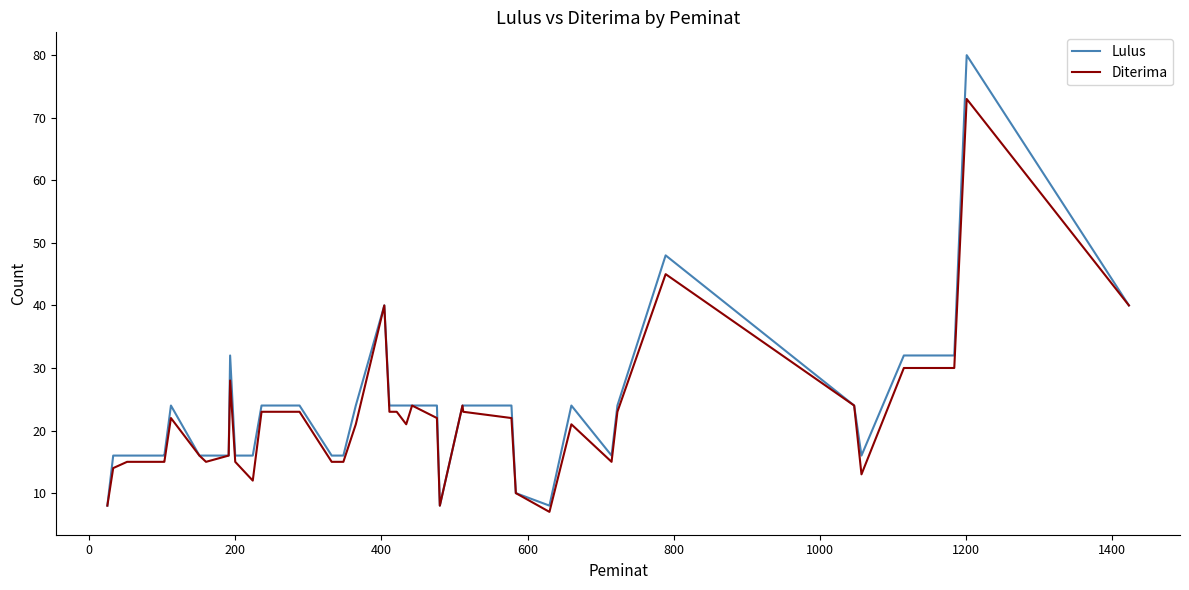

Rank the series by their maximum value, from highest to lowest.

Lulus, Diterima